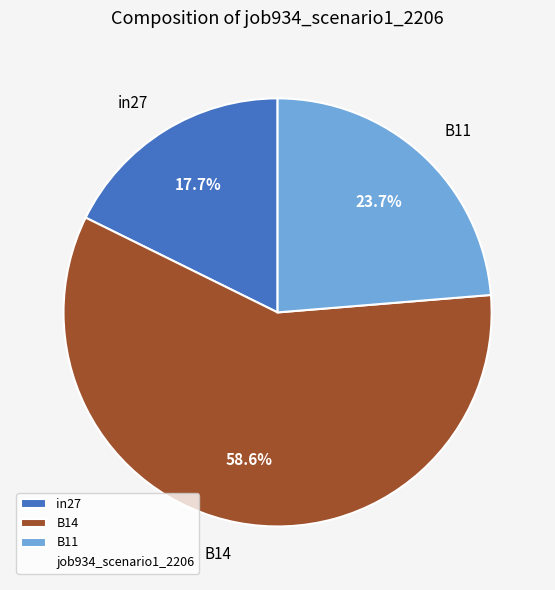

To the nearest percent, what is the average slice percentage?

33%